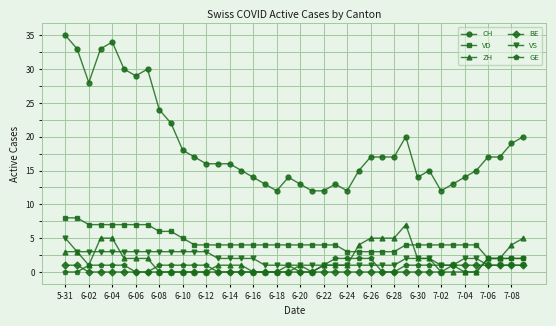

Reading right to left, list all the values displayed in this chart.

CH: 20	19	17	17	15	14	13	12	15	14	20	17	17	17	15	12	13	12	12	13	14	12	13	14	15	16	16	16	17	18	22	24	30	29	30	34	33	28	33	35
VD: 2	2	2	2	4	4	4	4	4	4	4	3	3	3	3	3	4	4	4	4	4	4	4	4	4	4	4	4	4	5	6	6	7	7	7	7	7	7	8	8
ZH: 5	4	2	2	0	0	0	0	2	2	7	5	5	5	4	1	1	1	0	1	0	0	0	0	1	1	1	0	0	0	0	0	2	2	2	5	5	1	3	3
BE: 1	1	1	1	1	1	1	0	0	0	0	0	0	0	0	0	0	0	0	0	0	0	0	0	0	0	0	0	0	0	0	0	0	0	0	0	0	0	1	1
VS: 1	1	1	1	2	2	1	1	2	2	2	1	1	1	1	1	1	1	1	1	1	1	1	2	2	2	2	3	3	3	3	3	3	3	3	3	3	3	3	5
GE: 2	2	2	2	0	0	1	1	1	1	1	0	0	2	2	2	2	1	0	0	1	0	0	0	0	0	0	1	1	1	1	1	0	0	1	1	1	1	0	0